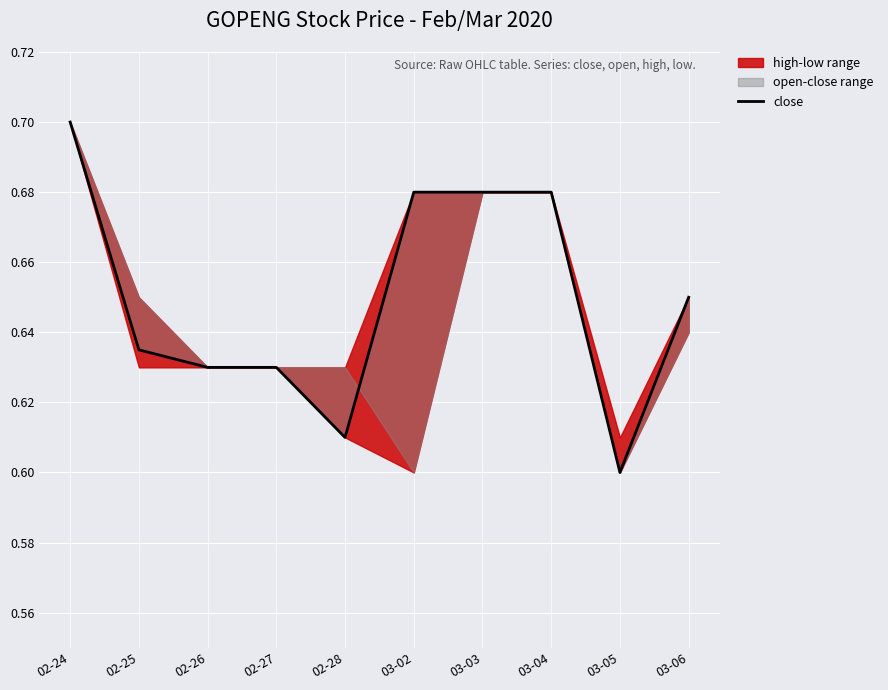

What is the smallest value displayed?

0.6